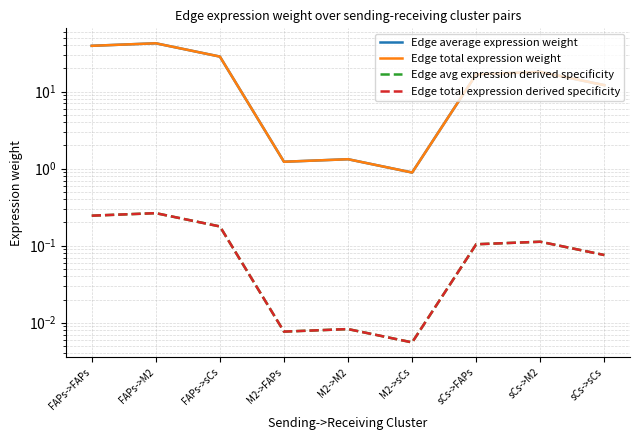

The value of Edge total expression weight at M2->sCs is 0.5. True or false?

False